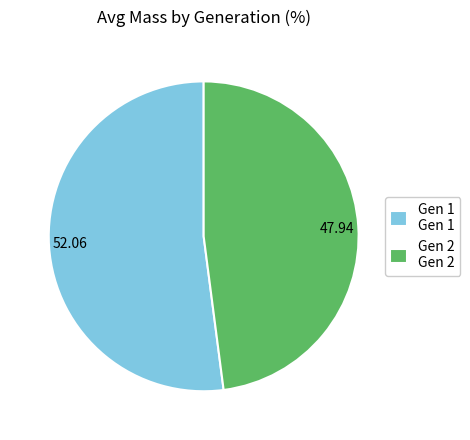

Is it true that Gen 1 is 52% of the pie?

True